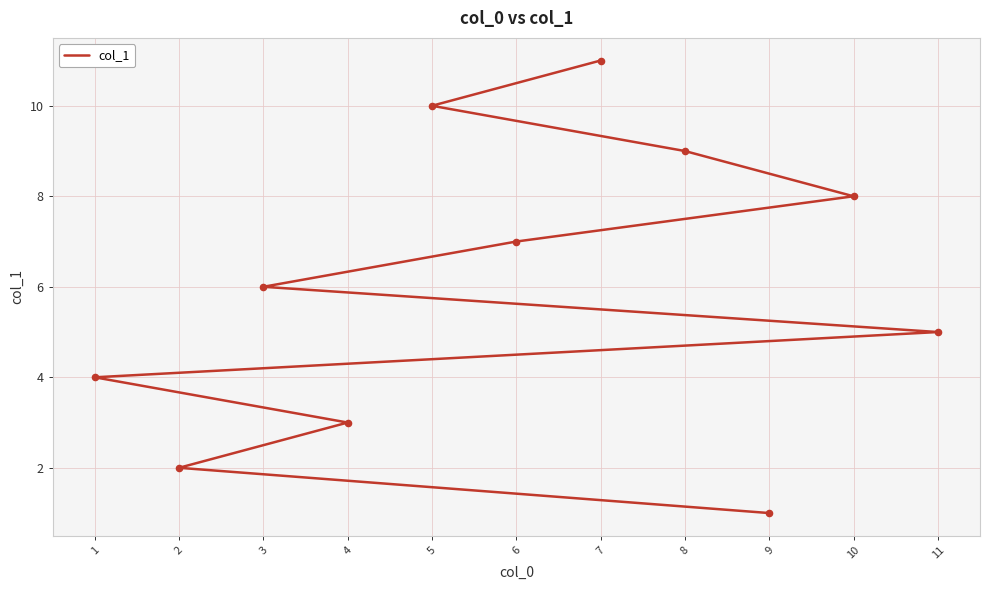

What is the ratio of the value at 11 to the value at 4?

1.7